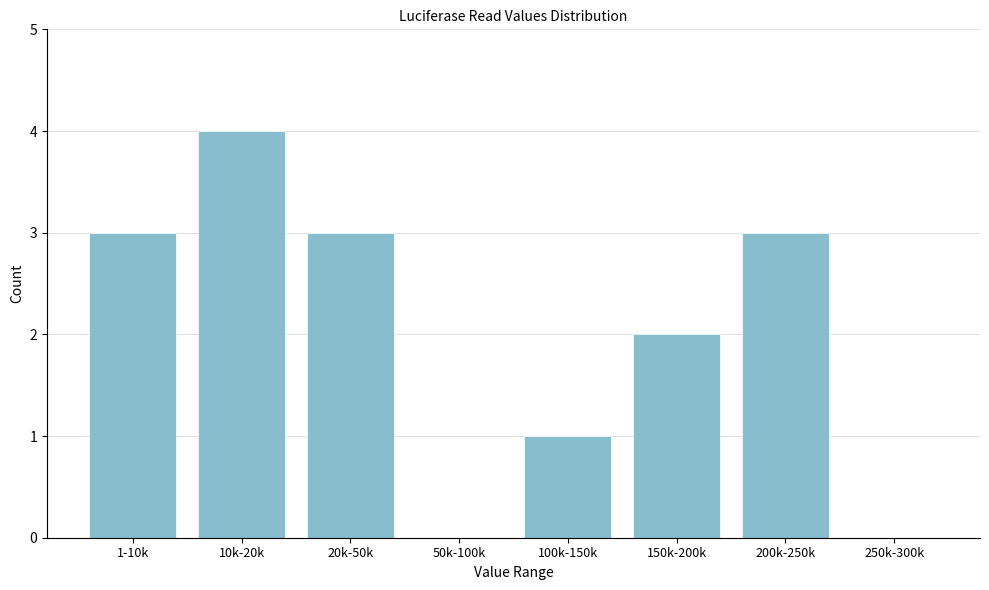

Reading left to right, transcribe all the data shown in this chart.

1-10k=3	10k-20k=4	20k-50k=3	50k-100k=0	100k-150k=1	150k-200k=2	200k-250k=3	250k-300k=0